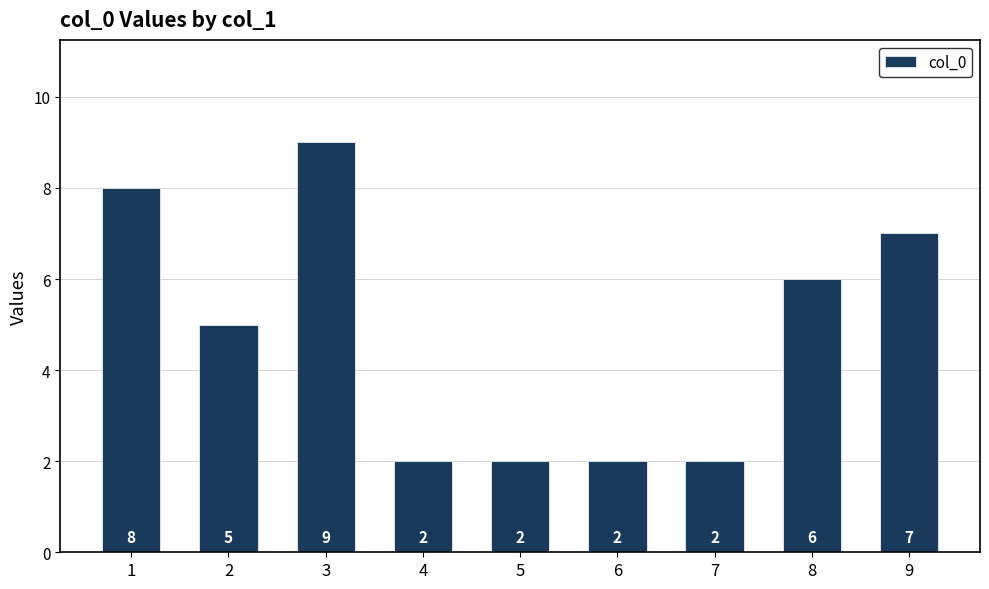

Are the bars grouped side by side (vs. stacked)?

No